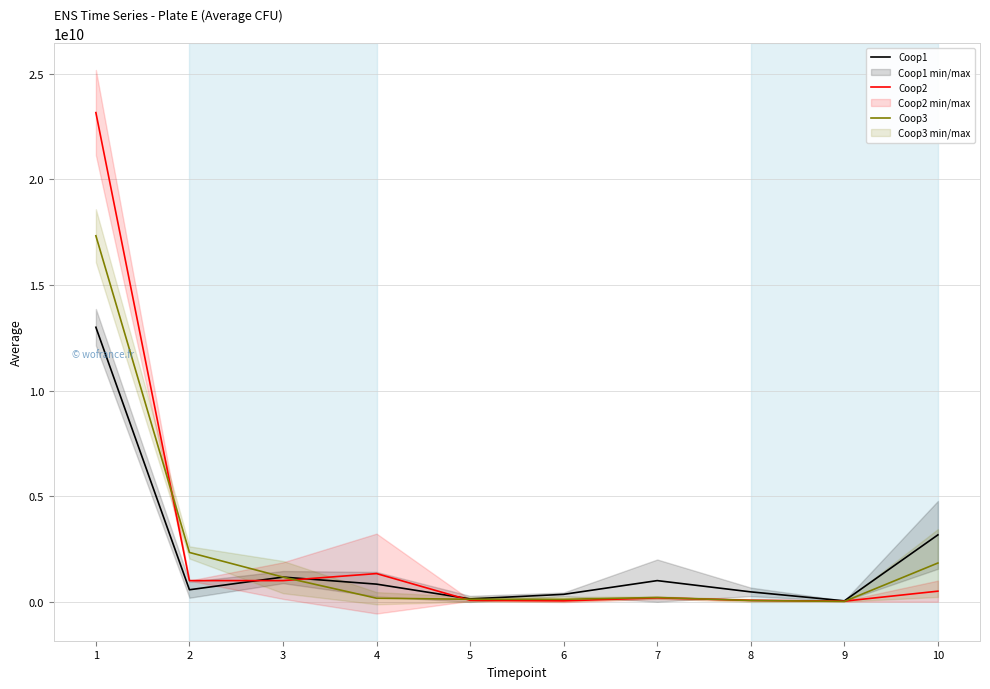

List the series in order of their peak value, lowest first.

Coop1, Coop3, Coop2